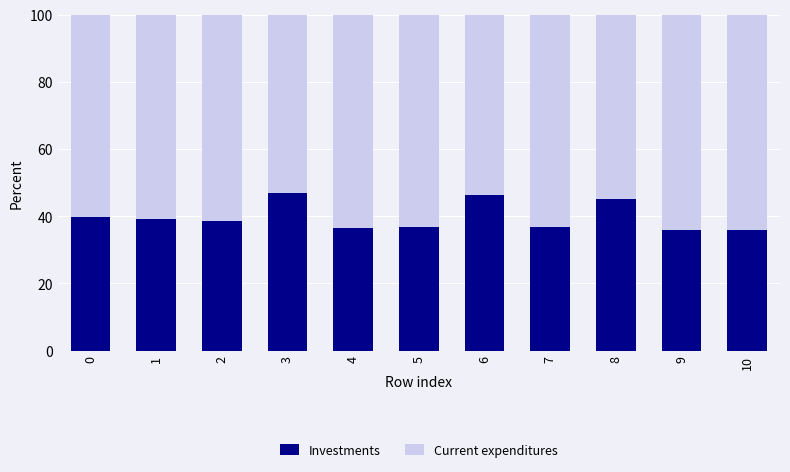

The value of Investments at 6 is 46.2. True or false?

True